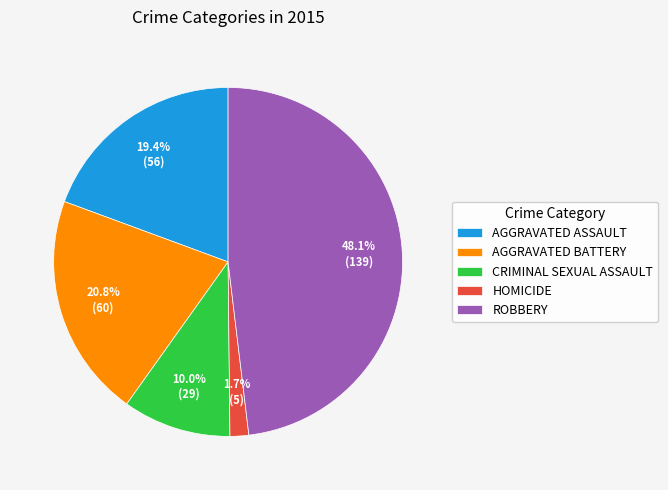

Is HOMICIDE the majority of the pie?

No